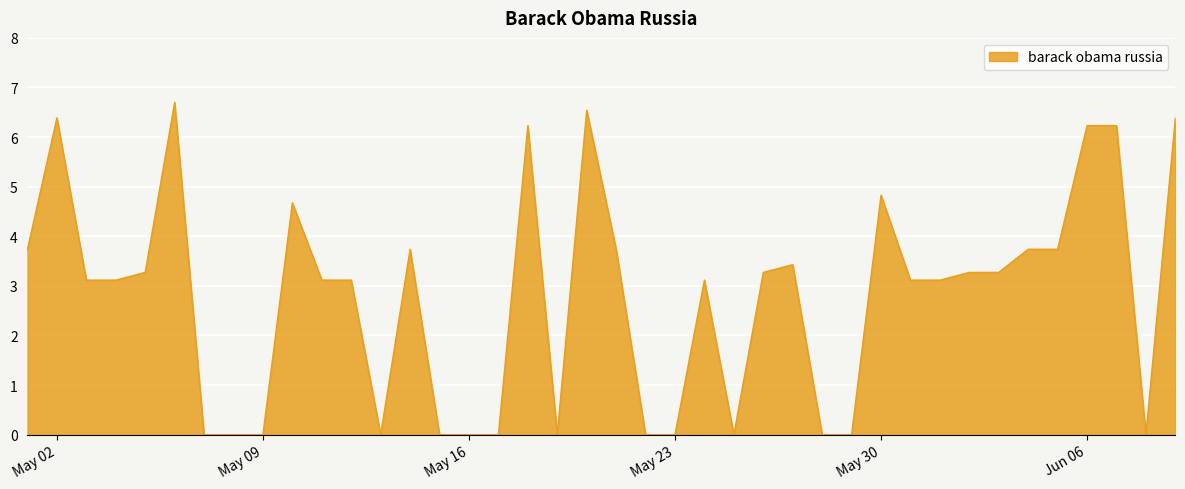

What is the maximum value shown in the chart?

6.7